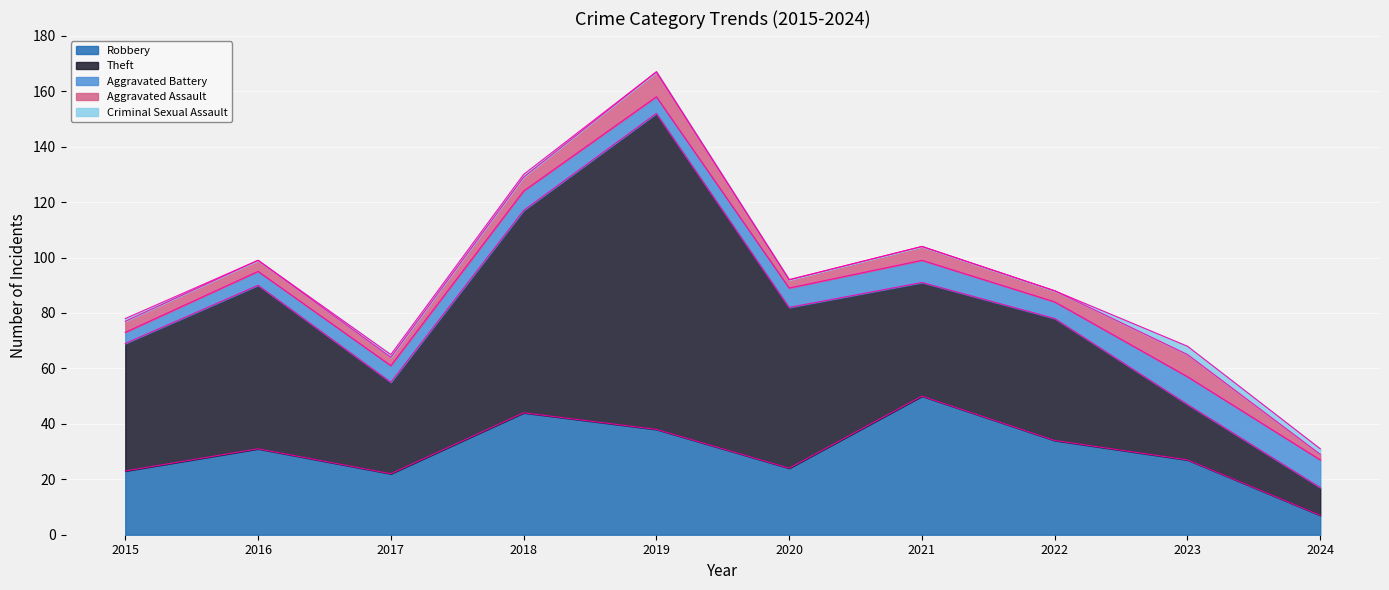

Reading left to right, what are all the values shown in this chart?

Robbery: 23	31	22	44	38	24	50	34	27	7
Theft: 46	59	33	73	114	58	41	44	20	10
Aggravated Battery: 4	5	6	7	6	7	8	6	10	10
Aggravated Assault: 4	4	3	5	9	3	5	4	8	2
Criminal Sexual Assault: 1	0	1	1	0	0	0	0	3	2